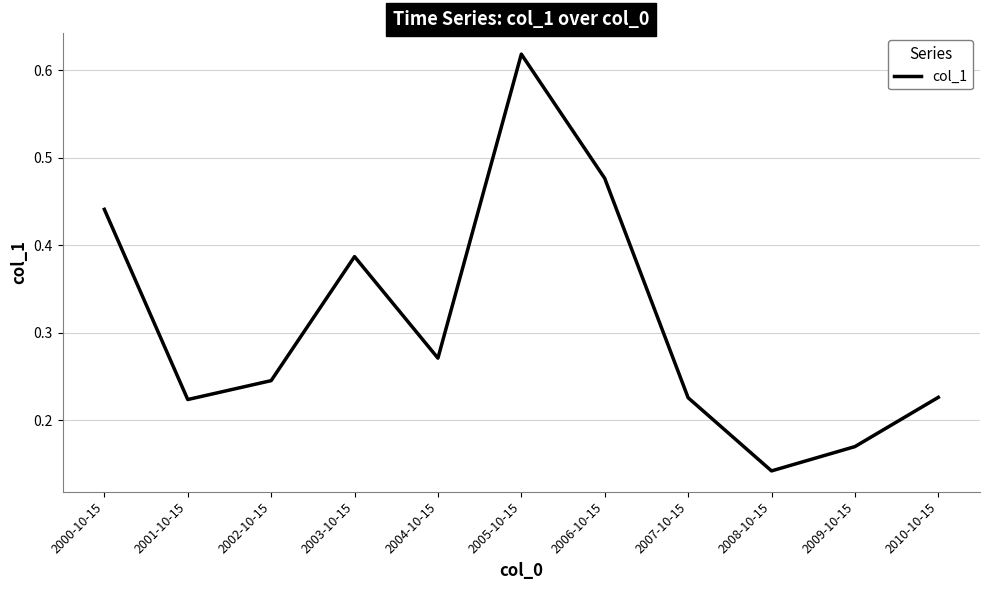

What is the change in value from 2003-10-15 to 2007-10-15?

-0.2